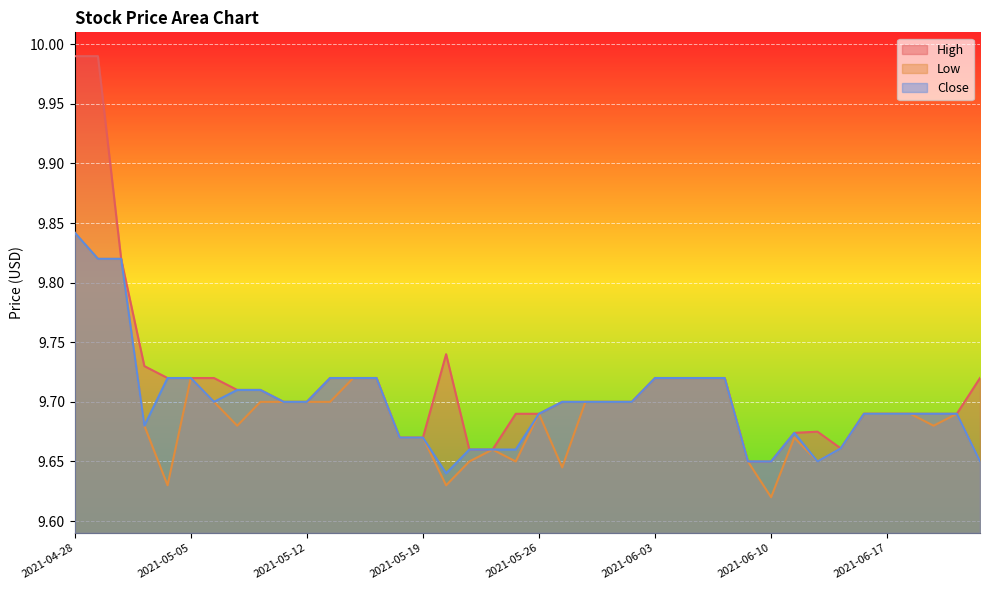

Which series has the largest range (max minus min)?

High